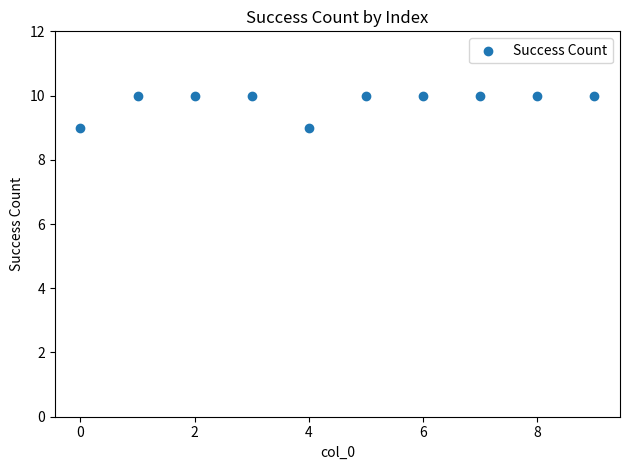

What is the average Y value?

10